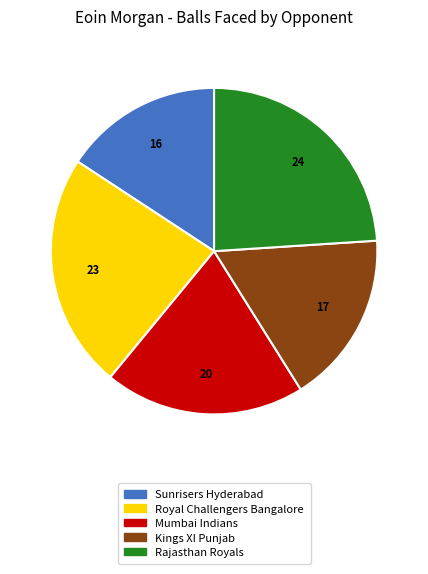

Does any single category account for the majority?

No